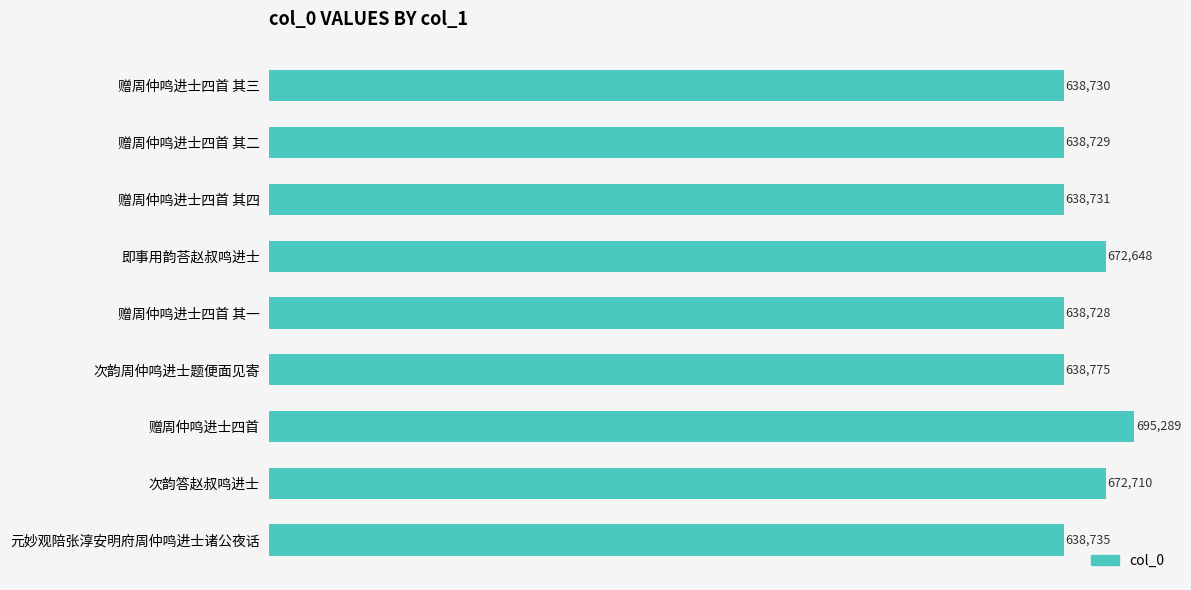

Count the number of categories in the chart.

9